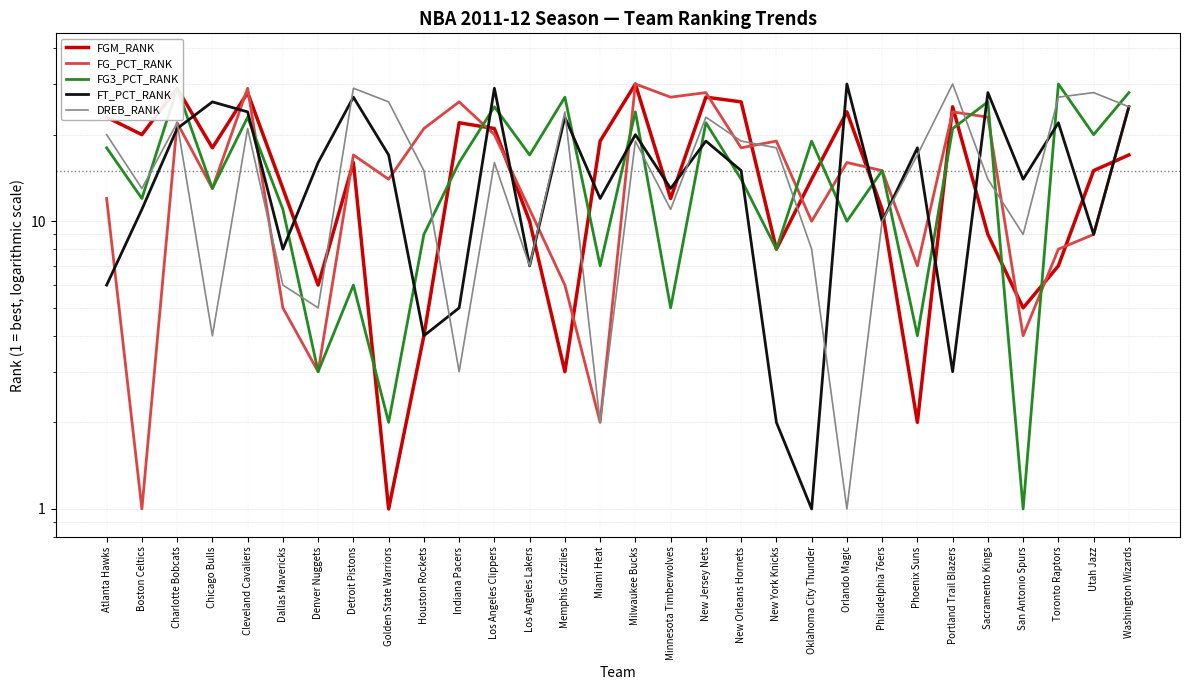

What is the difference between the second highest and second lowest values in the FG_PCT_RANK series?

27